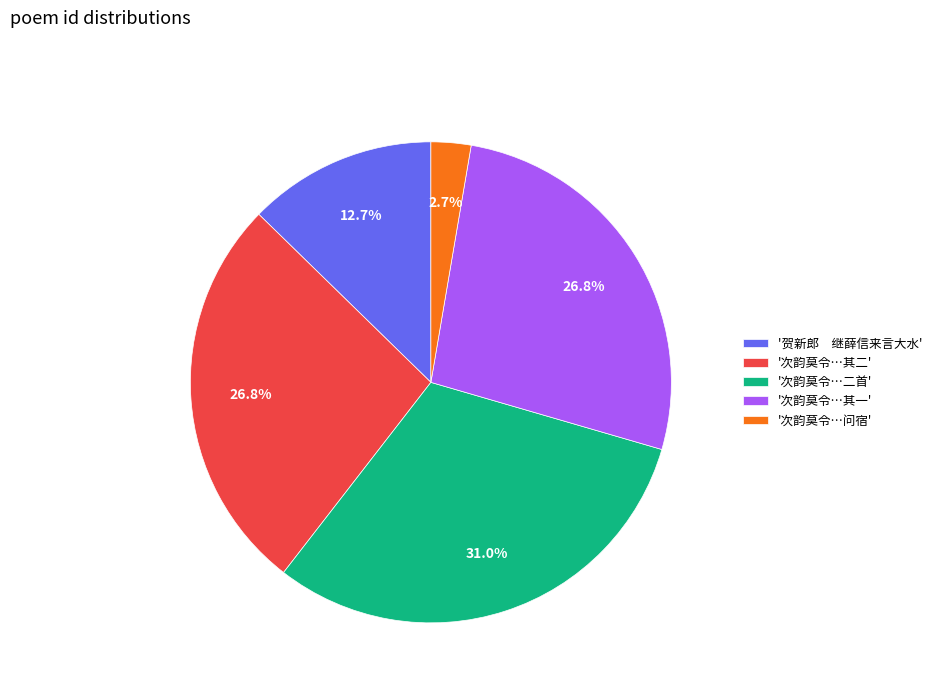

Does any single category account for the majority?

No